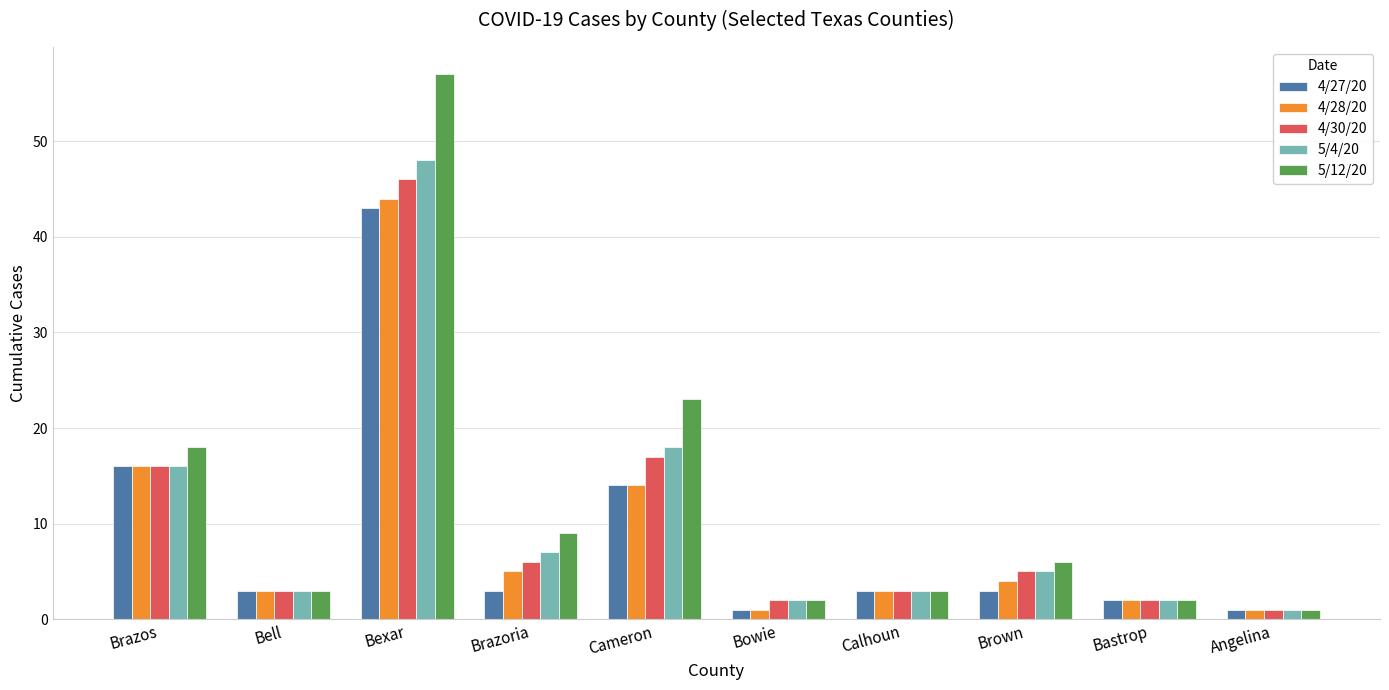

What is the maximum value shown in the chart?

57